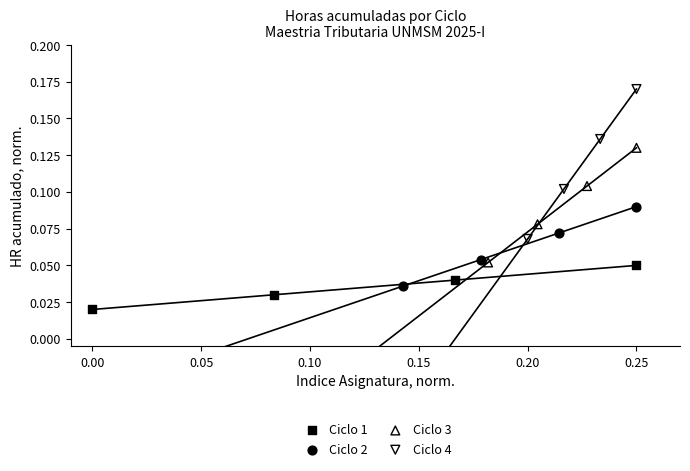

Which series has the largest Y range (max minus min)?

Ciclo 4